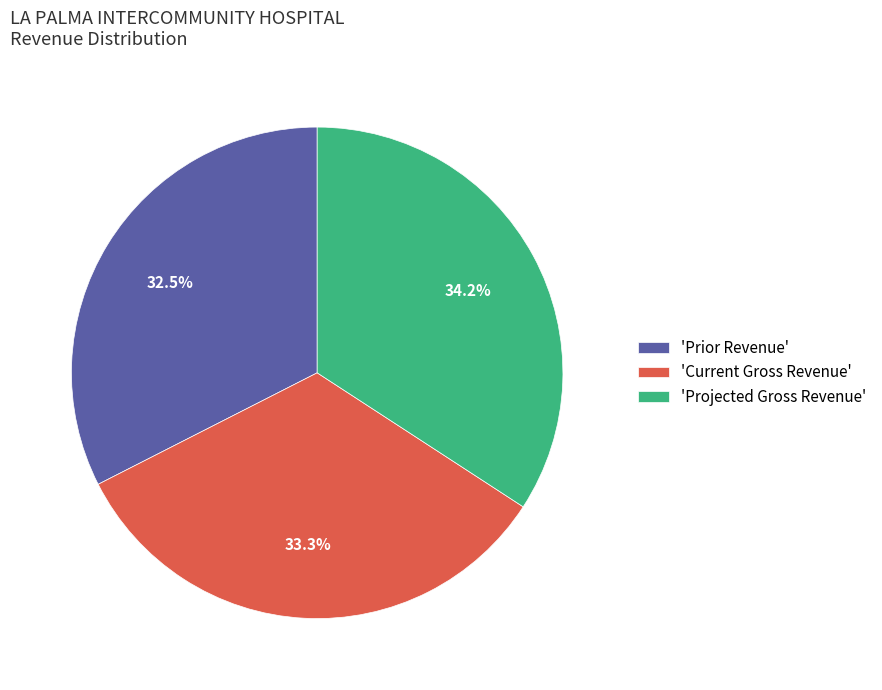

Combined, do 'Prior Revenue' and 'Current Gross Revenue' account for over 50%?

Yes